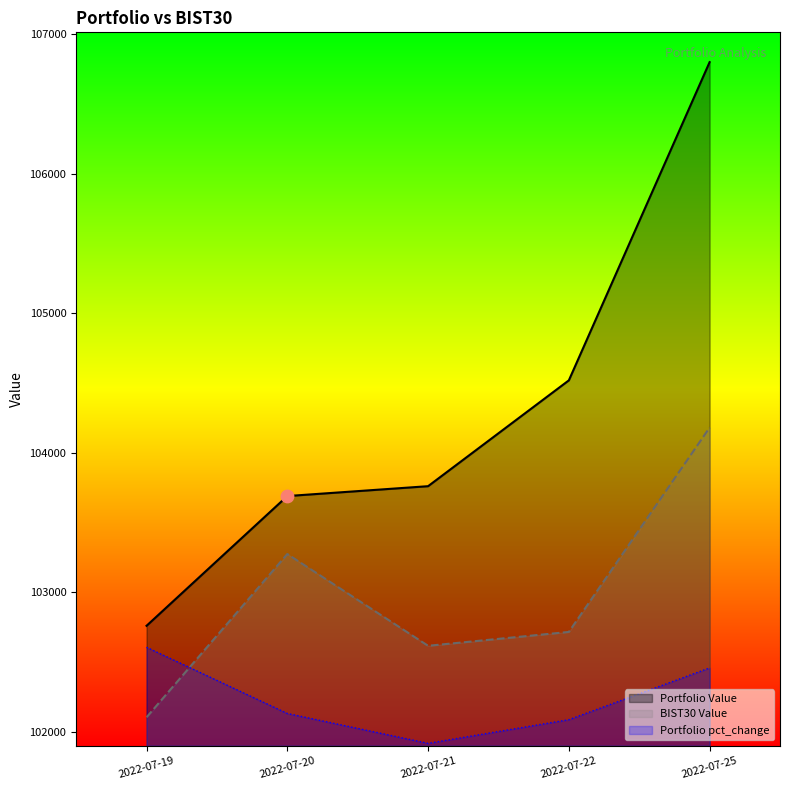

Which series has the widest spread of Y values?

Portfolio Value